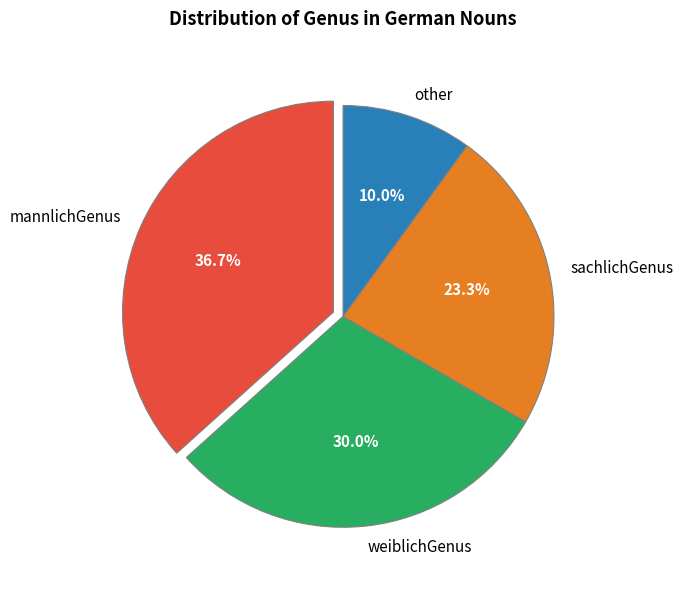

Rank the categories by value from highest to lowest.

mannlichGenus, weiblichGenus, sachlichGenus, other